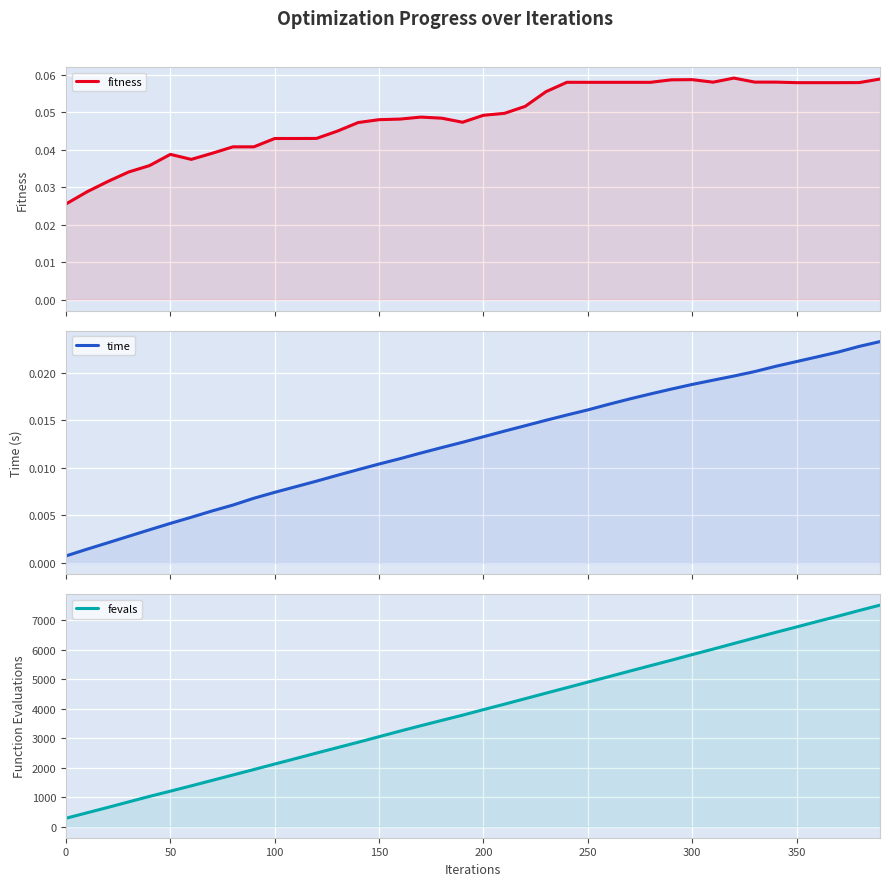

How many values in the fevals series exceed 3972?

19